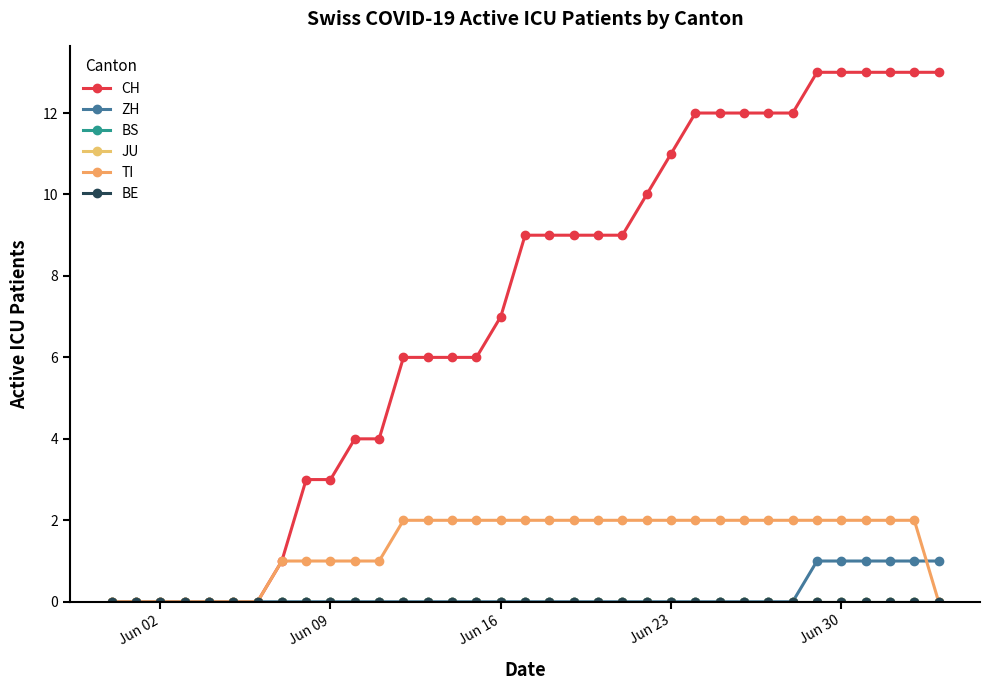

List the series in order of their peak value, highest first.

CH, TI, ZH, BS, JU, BE